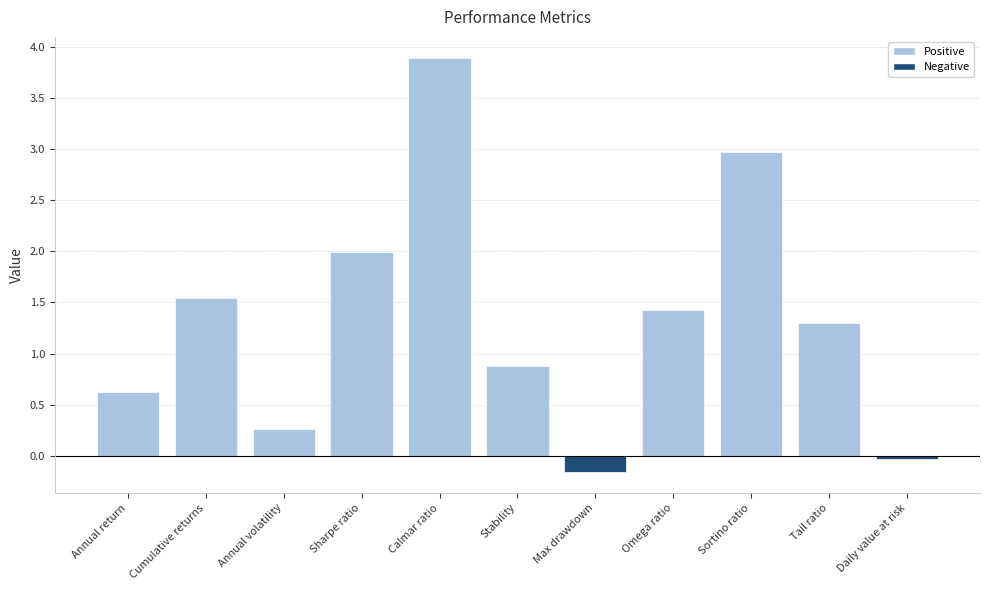

What is the difference between the values at Annual return and Max drawdown?

0.8